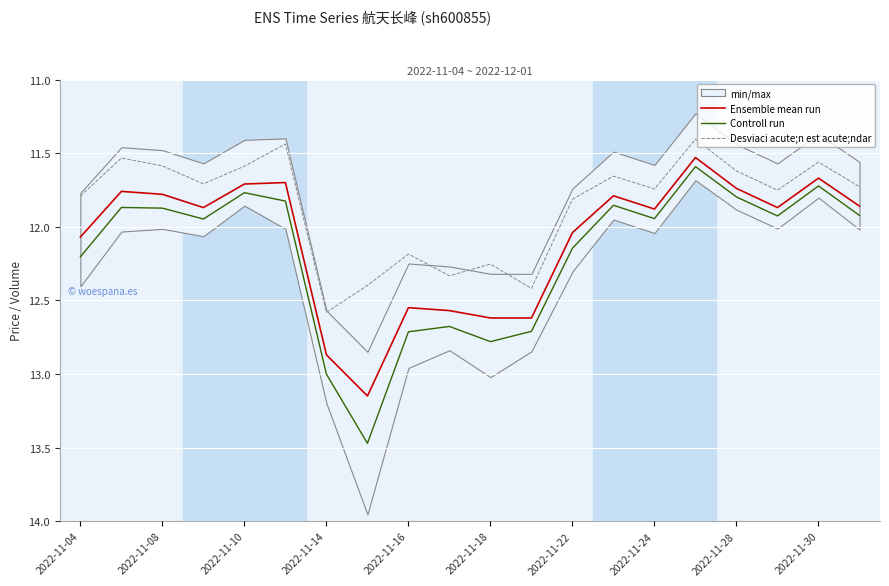

True or false: Ensemble mean run and Desviaci acute;n est acute;ndar cross at least once.

False